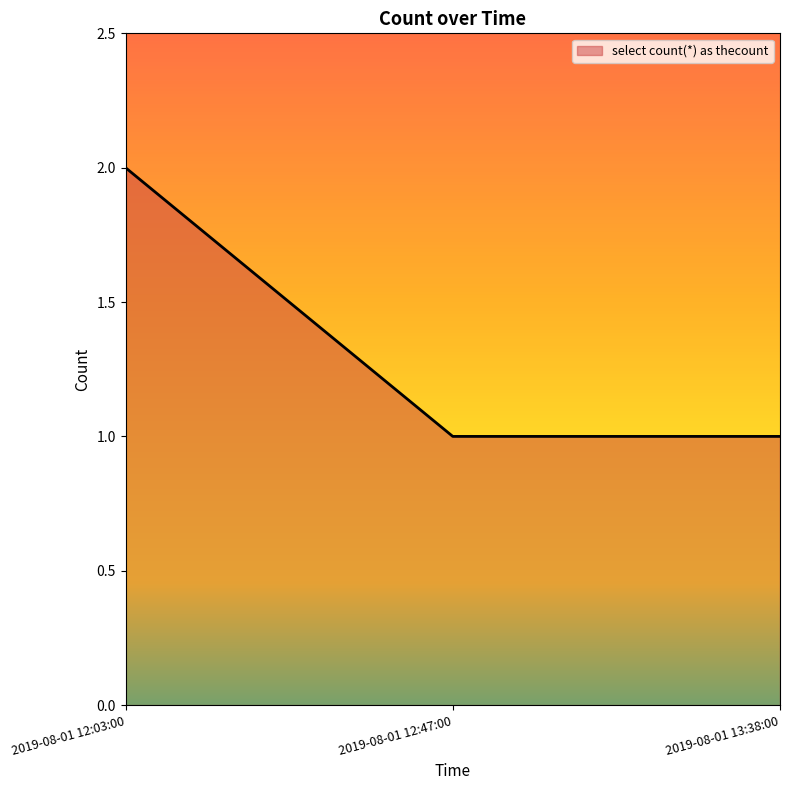

What position from the left is 2019-08-01 12:47:00?

2